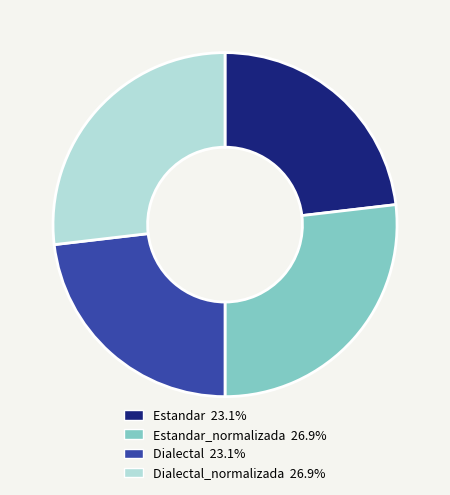

How many slices are in this pie chart?

4